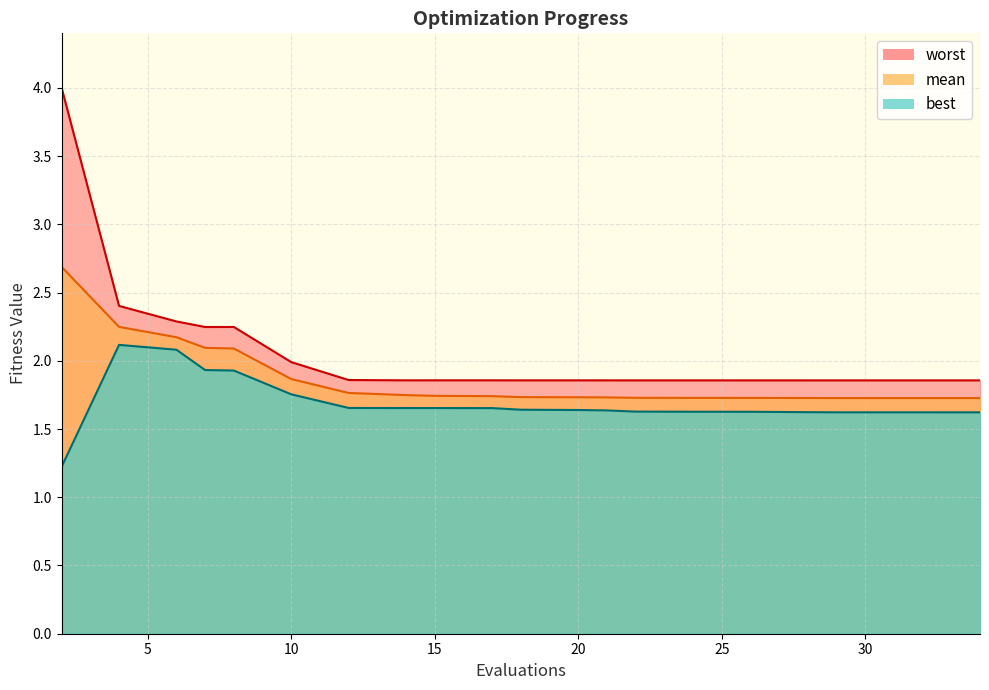

At which category is the sum across all series the highest?

2